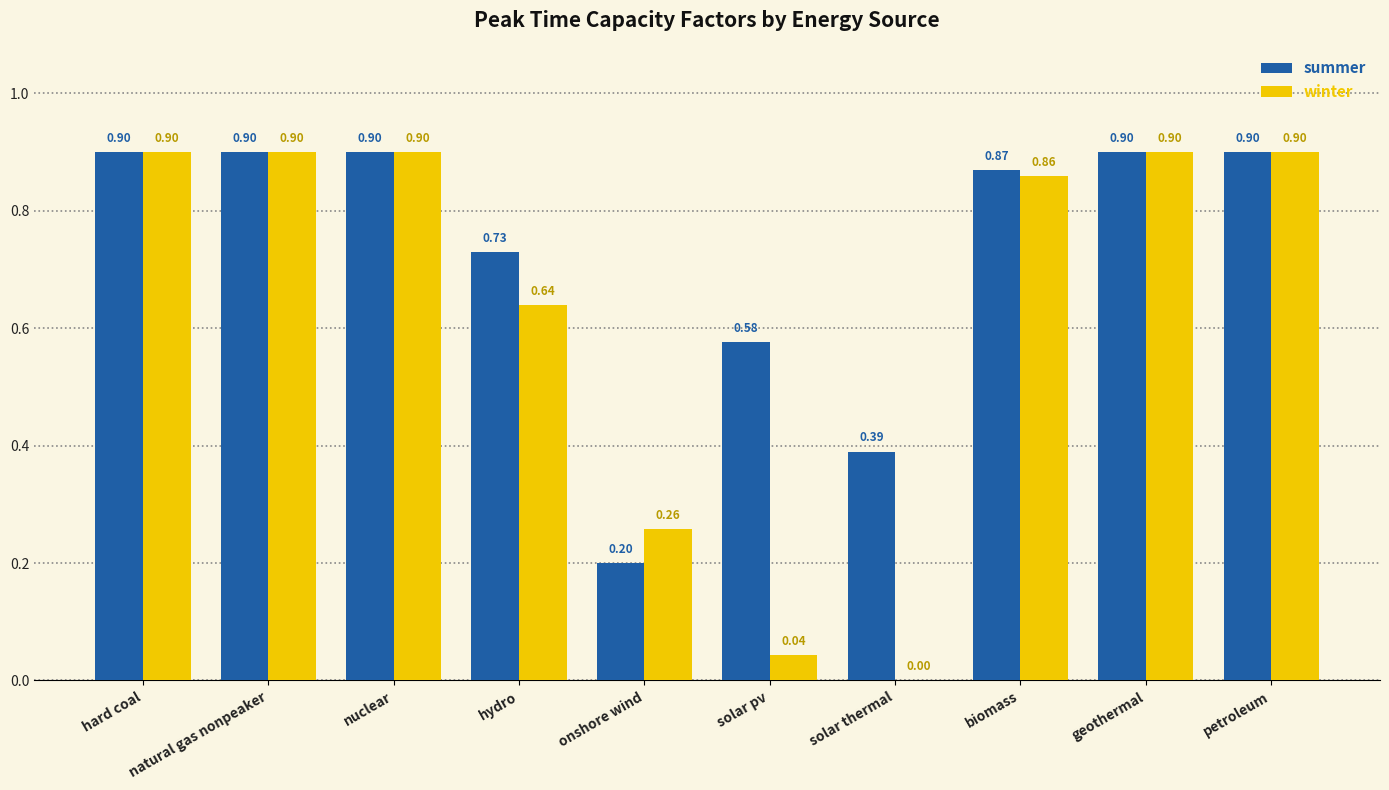

How many summer values are between 0 and 1?

10